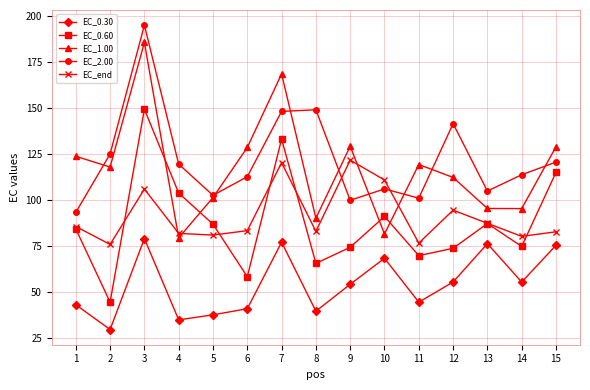

Read the EC_0.30 value at 14.

55.6